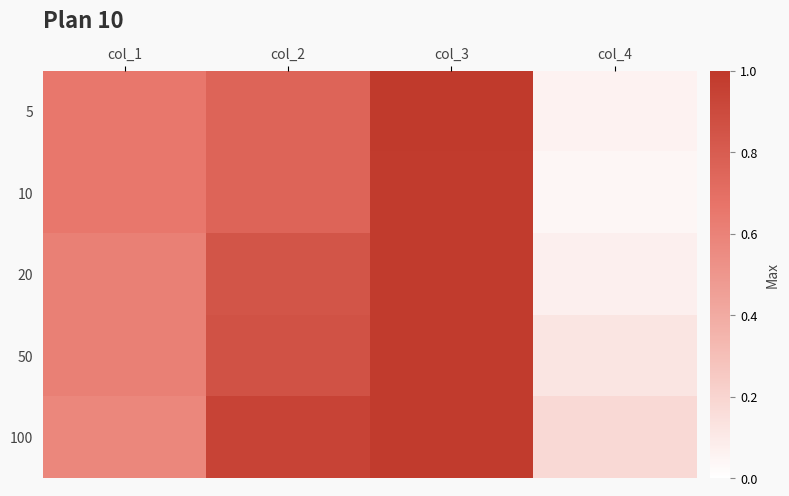

What is the total value across all series at col_3?

4.9